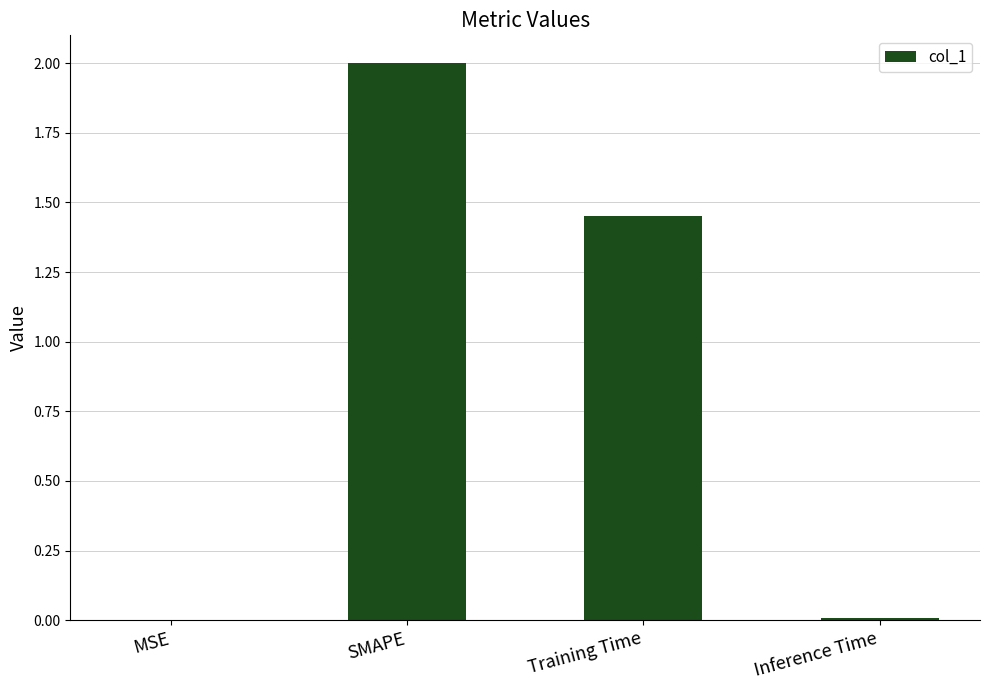

What is the maximum value shown in the chart?

2.0